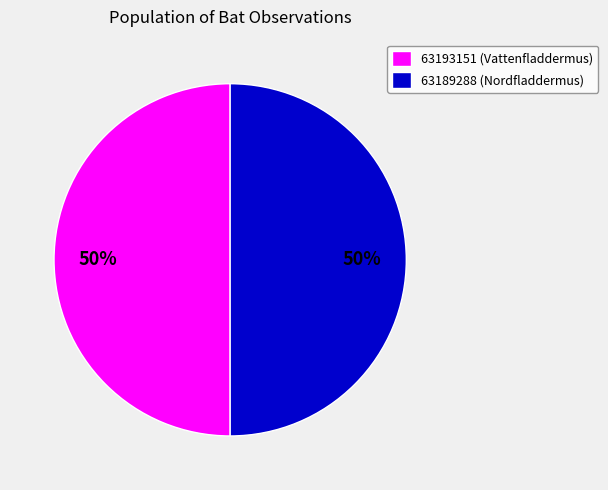

True or false: 63193151 (Vattenfladdermus) accounts for 39% of the total.

False